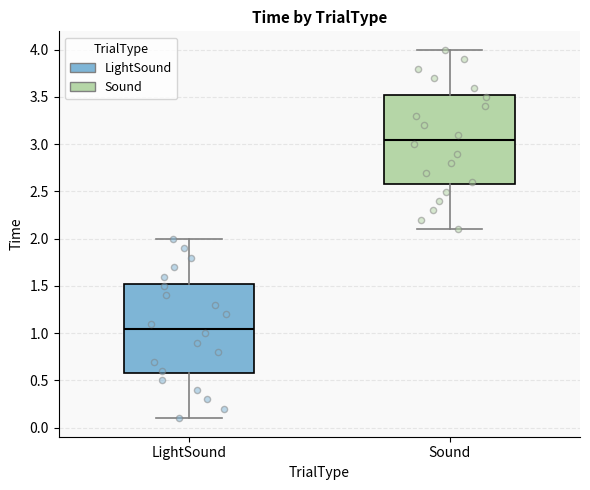

Which box has the lowest median line?

LightSound